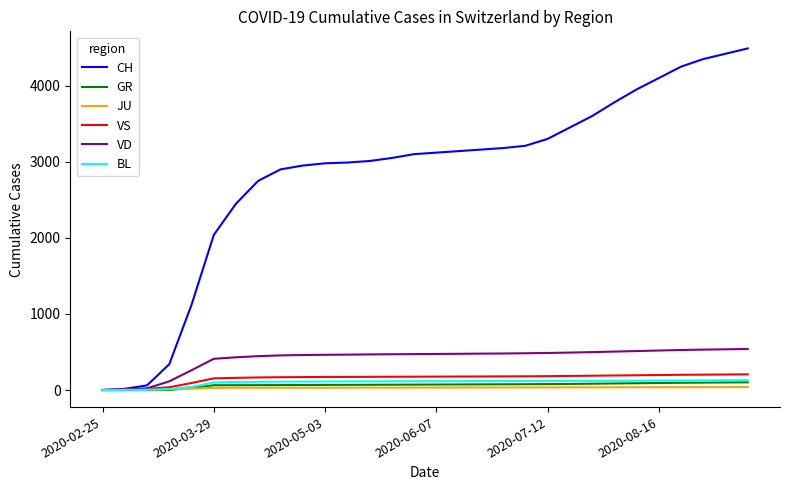

Which series has the widest spread of values?

CH